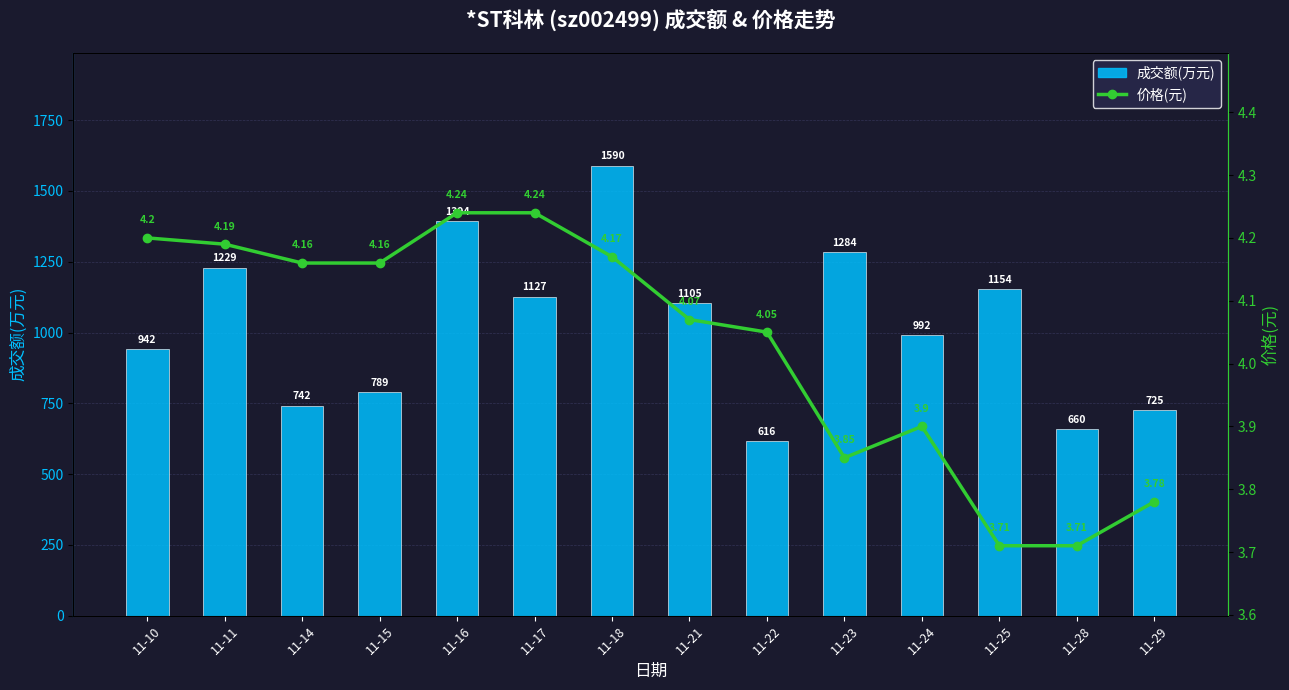

What is the value of the 成交额(万元) bar at the 8th from the left?

1105.0